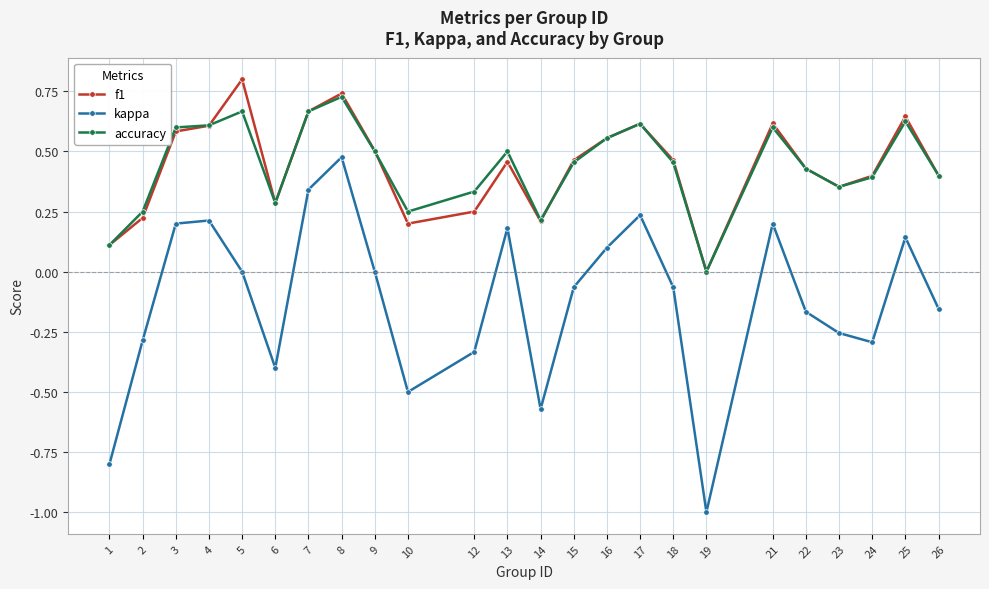

Which series has the largest range (max minus min)?

kappa